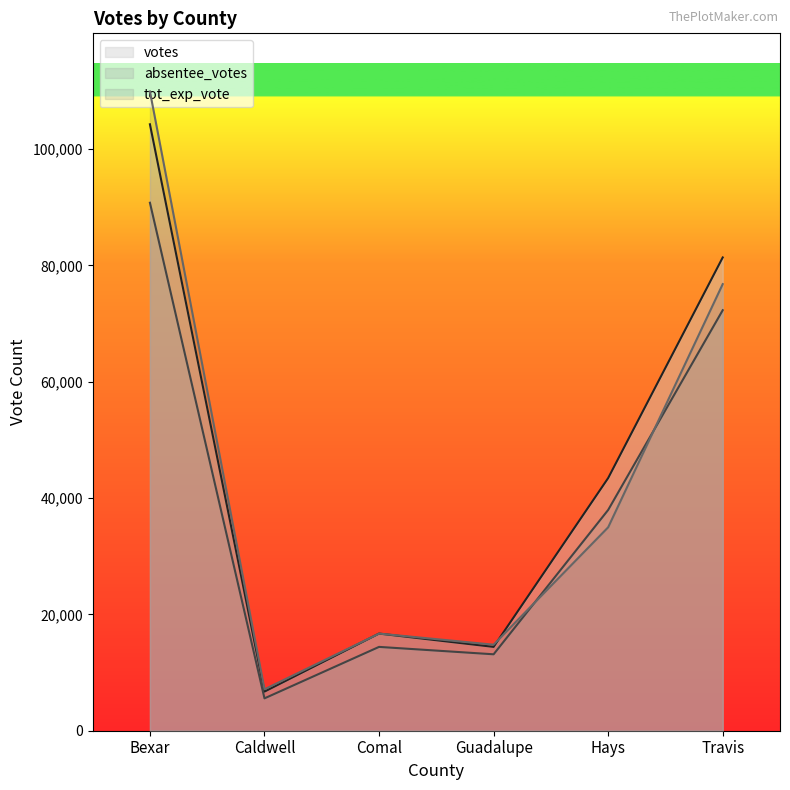

Reading left to right, what are all the values shown in this chart?

votes: Bexar=104268	Caldwell=6725	Comal=16702	Guadalupe=14413	Hays=43444	Travis=81373
absentee_votes: Bexar=90779	Caldwell=5565	Comal=14413	Guadalupe=13141	Hays=37961	Travis=72304
tot_exp_vote: Bexar=109913	Caldwell=7121	Comal=16702	Guadalupe=14790	Hays=34978	Travis=76790